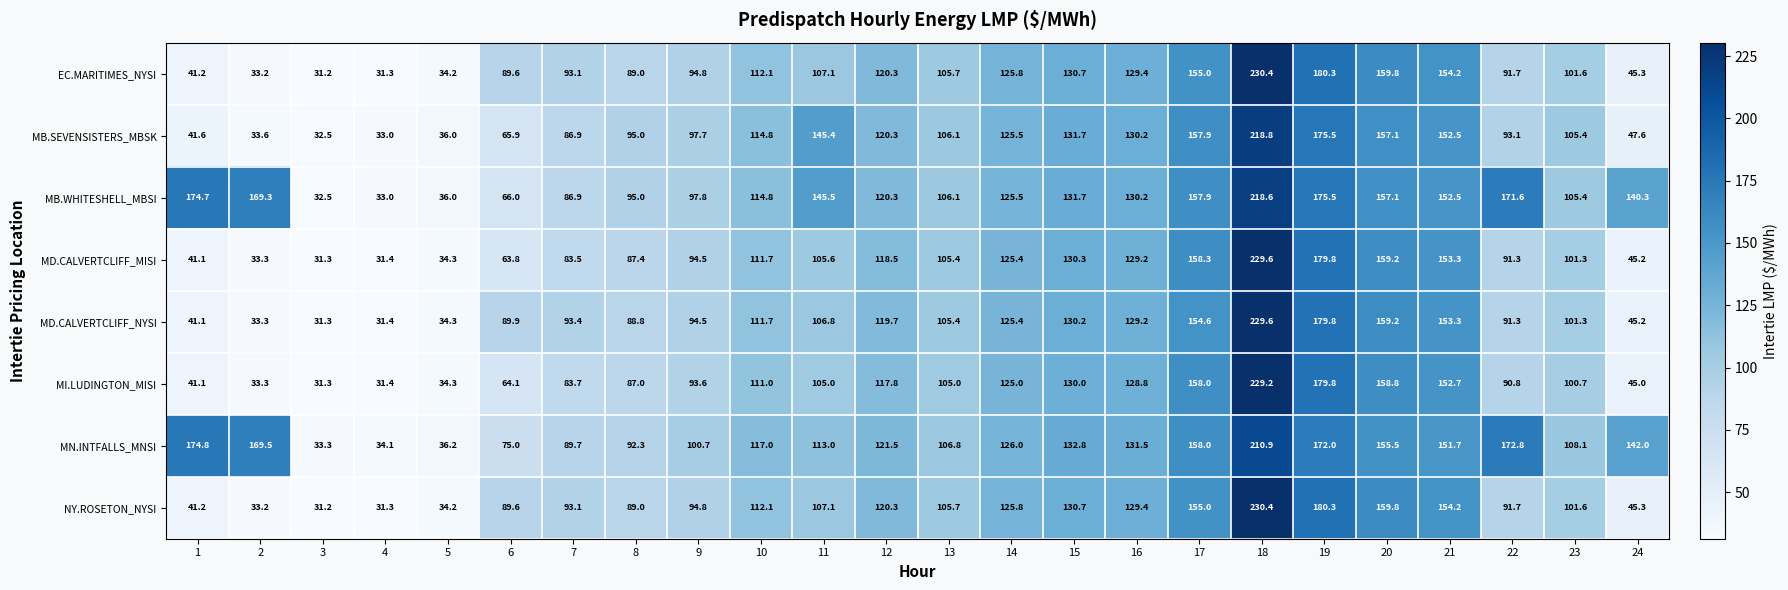

Which category has the lowest value across all series?

3